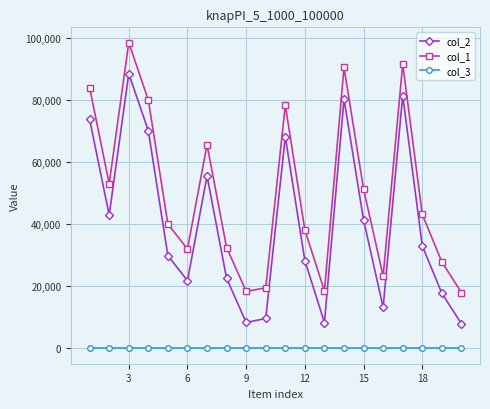

At how many categories does at least one series exceed 63027?

7